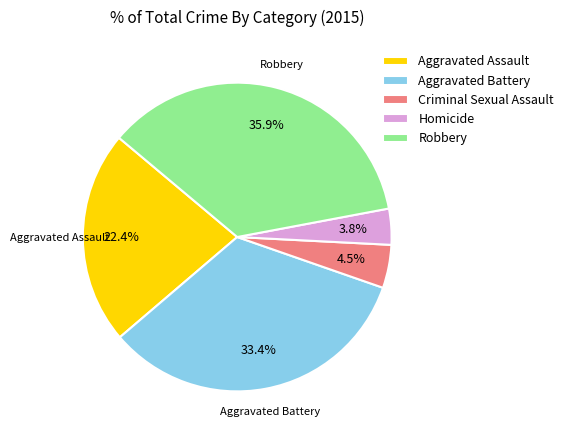

What percentage is NOT represented by Homicide?

96.2%